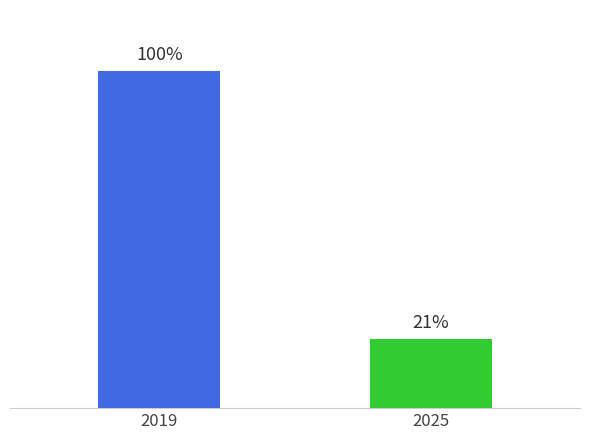

Are the bars horizontal?

No